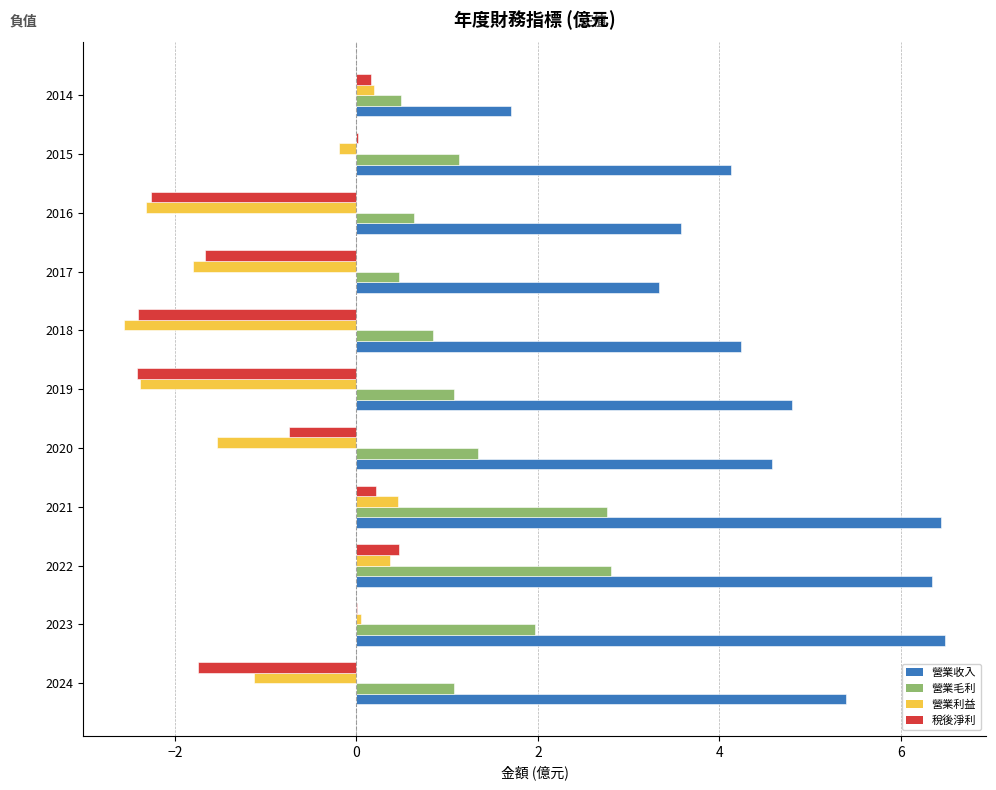

Is the value of 營業毛利 at 2021 greater than the value of 營業收入 at 2024?

No